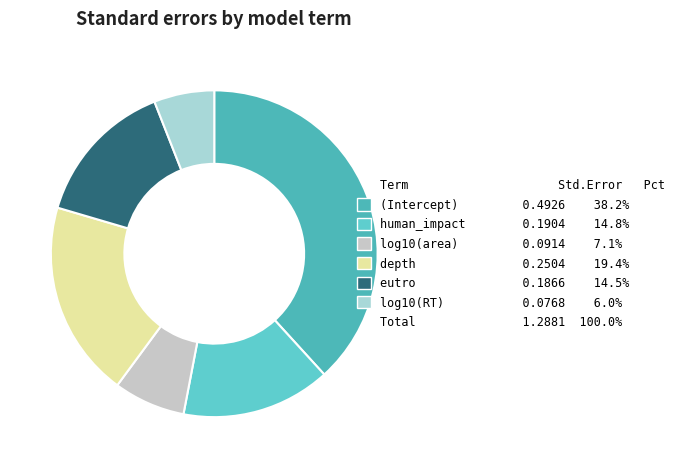

How many slices are in this pie chart?

6